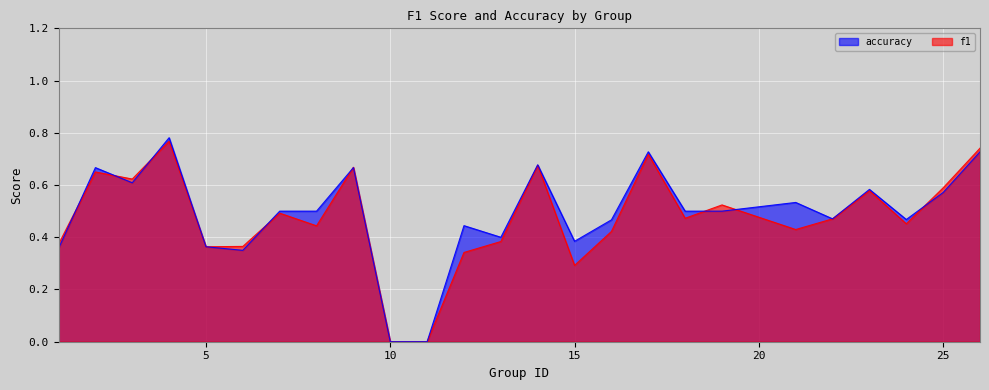

The f1 series shows 0.4 at 16. True or false?

True